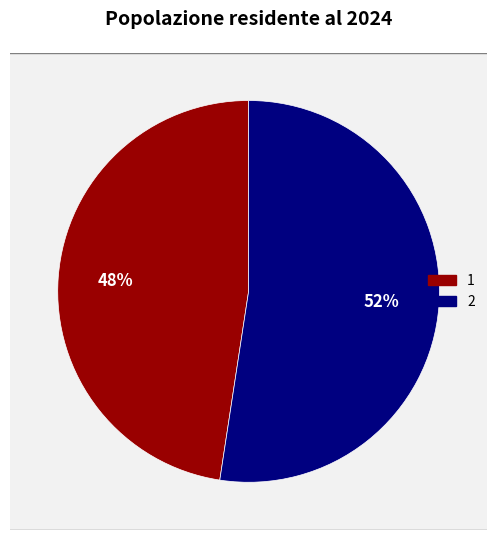

Is the sum of 1 and 2 greater than half?

Yes